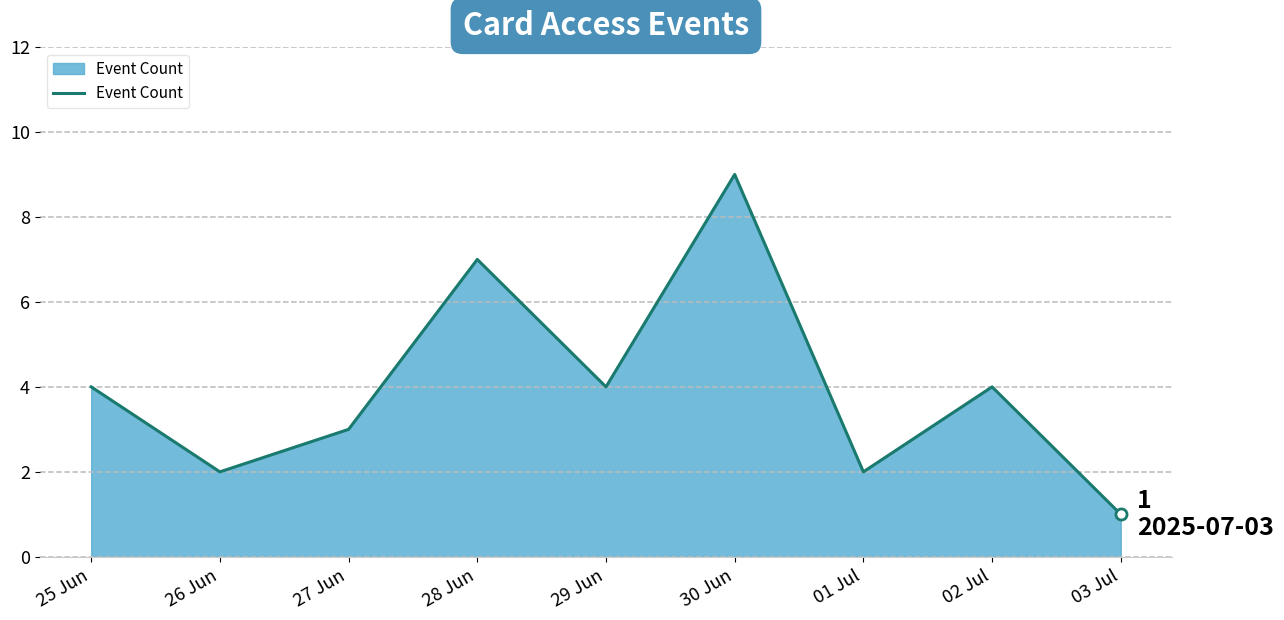

Which category has the highest value across all series?

30 Jun